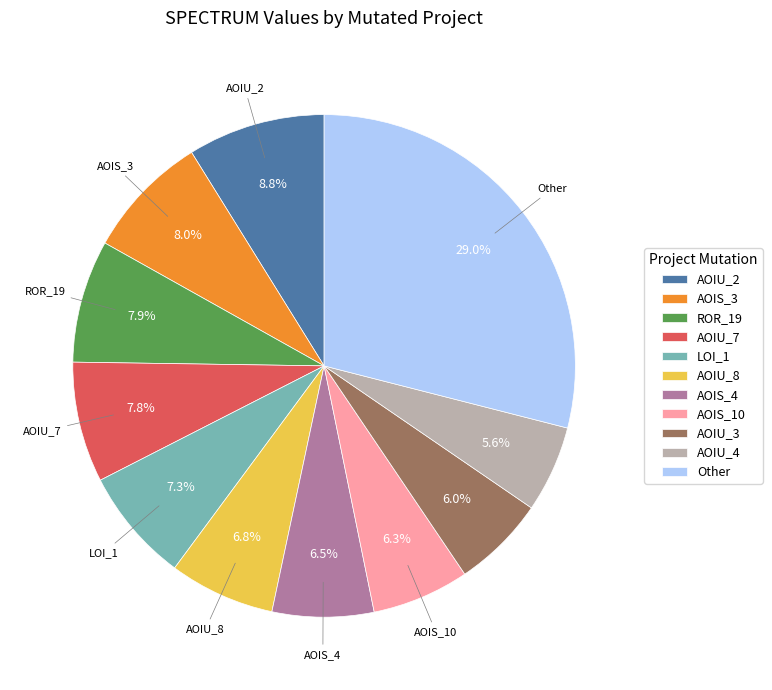

Is AOIU_7 the majority of the pie?

No